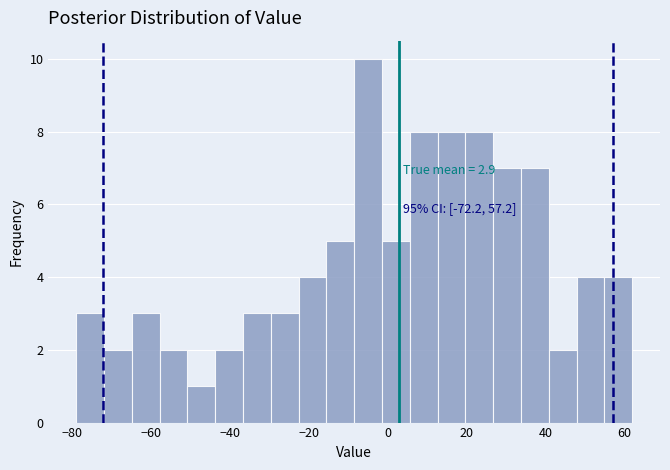

Around what value on the x-axis is the tallest bar? Give the approximate position of its centre, as read against the axis.

-4